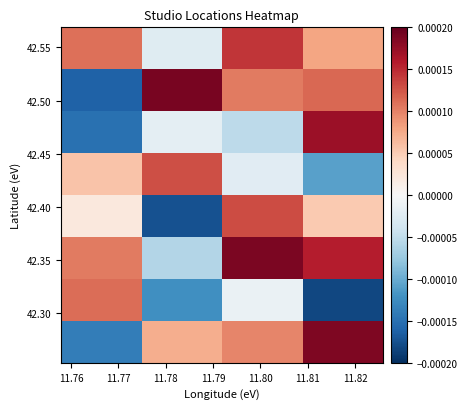

Count the number of data series in this chart.

8